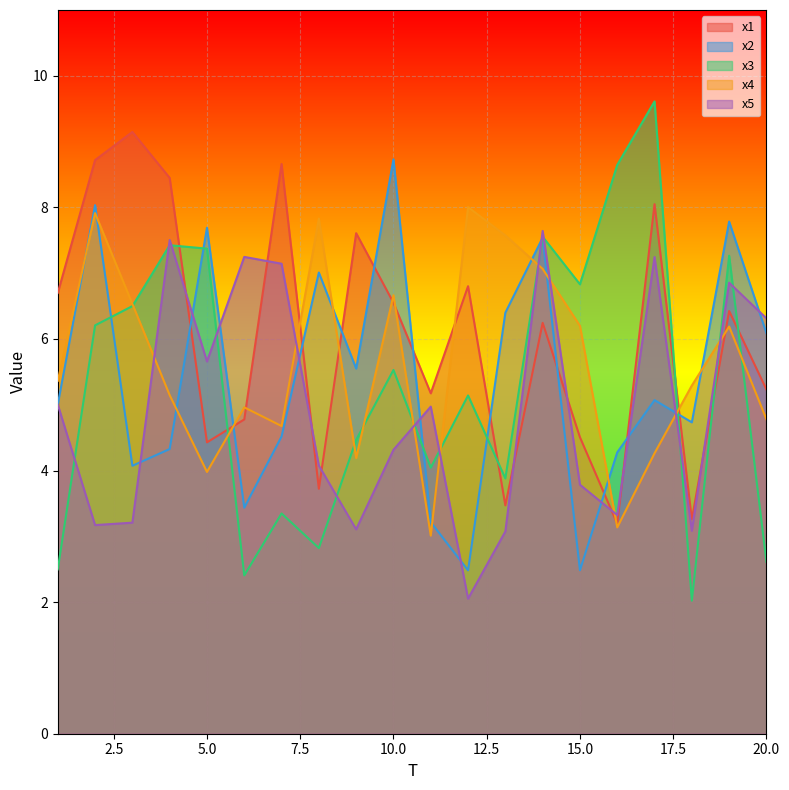

True or false: x1 and x3 intersect in this chart.

True